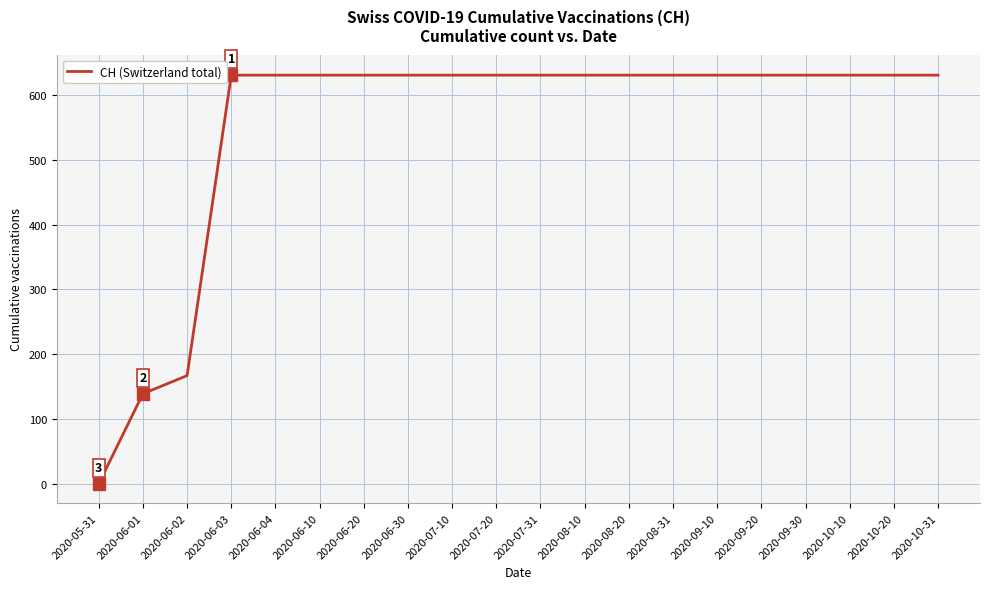

What is the greatest value displayed?

631